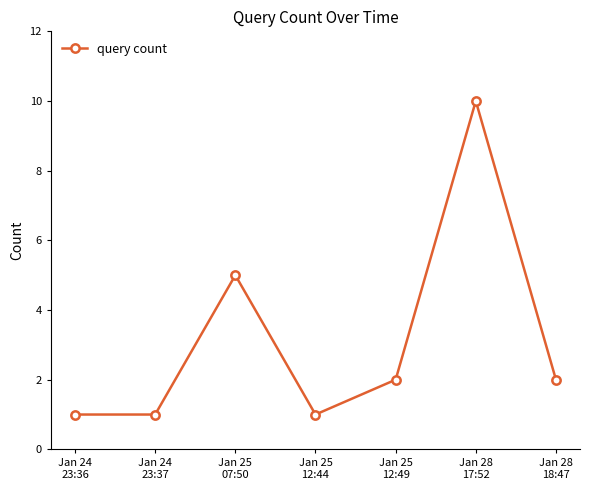

How many interior local peaks (higher than both neighbors) does the data have?

2